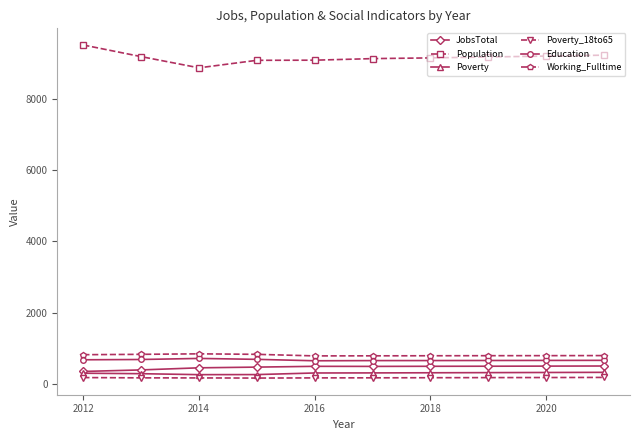

True or false: Education and Working_Fulltime intersect in this chart.

False